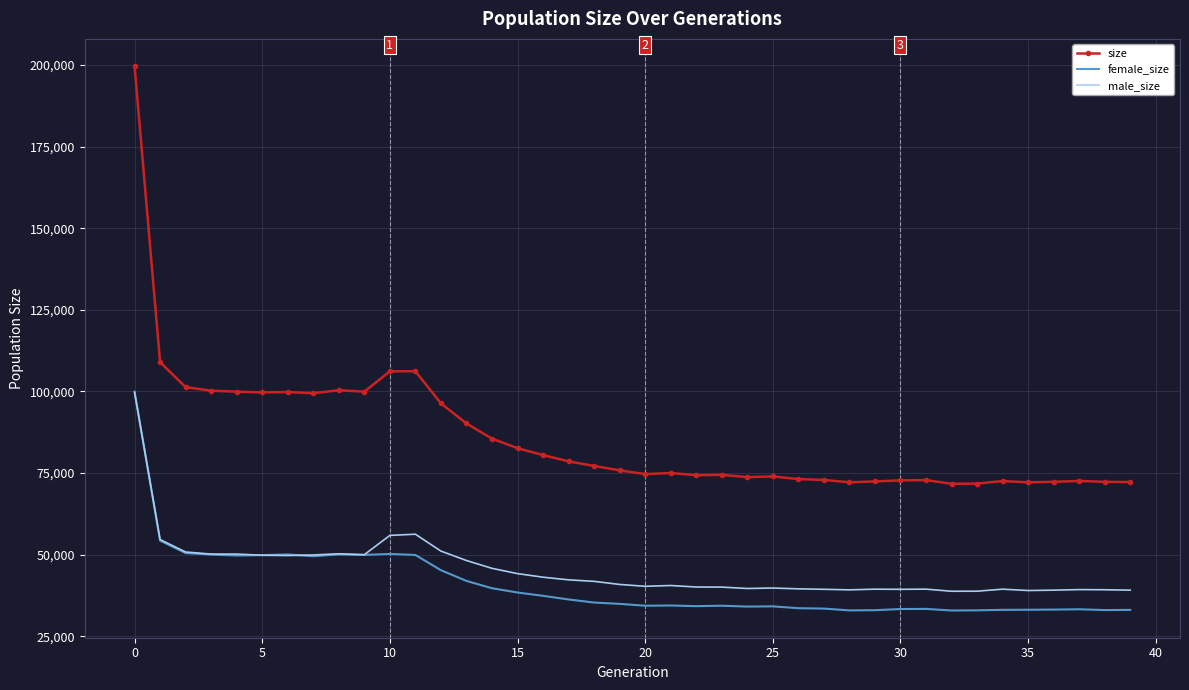

True or false: size and female_size intersect in this chart.

False